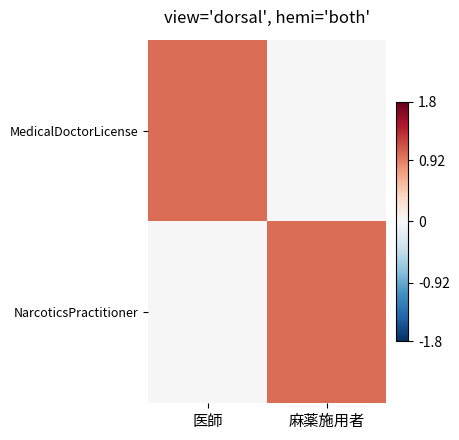

At which category does the chart reach its peak across all series?

医師